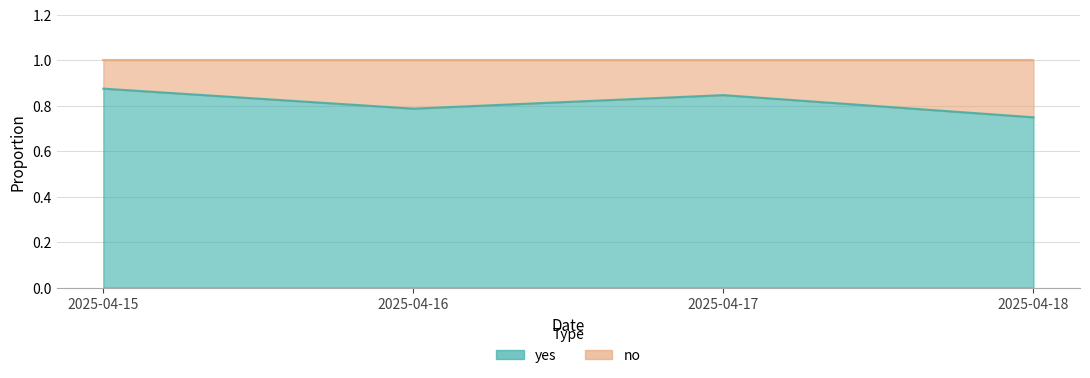

List the labels in order of value, largest first.

2025-04-15, 2025-04-17, 2025-04-16, 2025-04-18